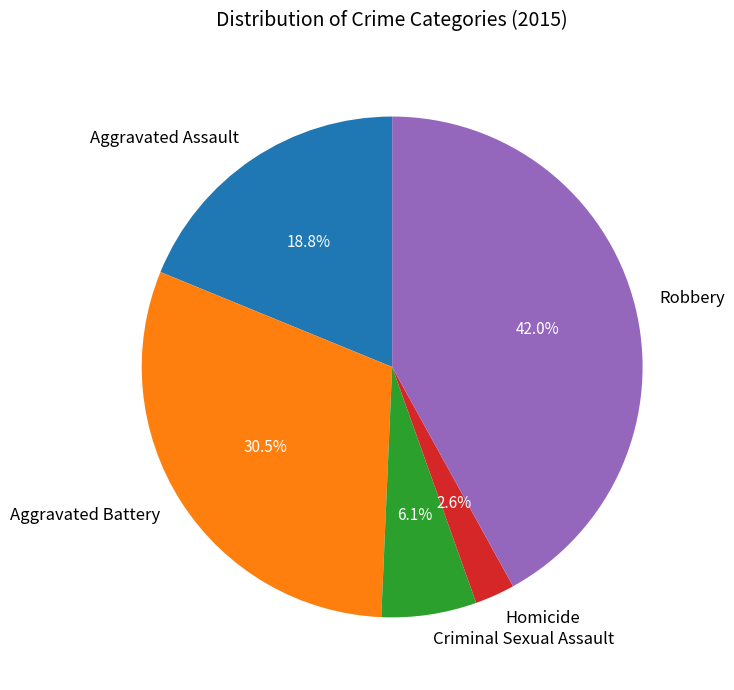

Count the number of slices in the pie.

5